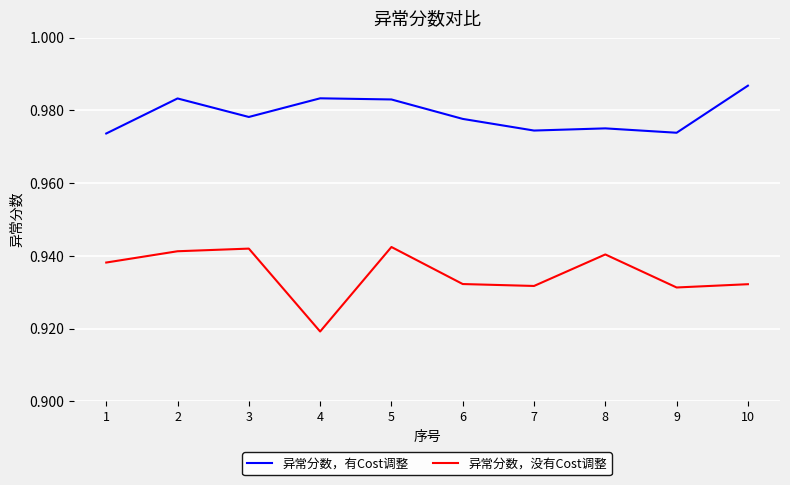

At which category does 异常分数，有Cost调整 reach its first local valley?

3